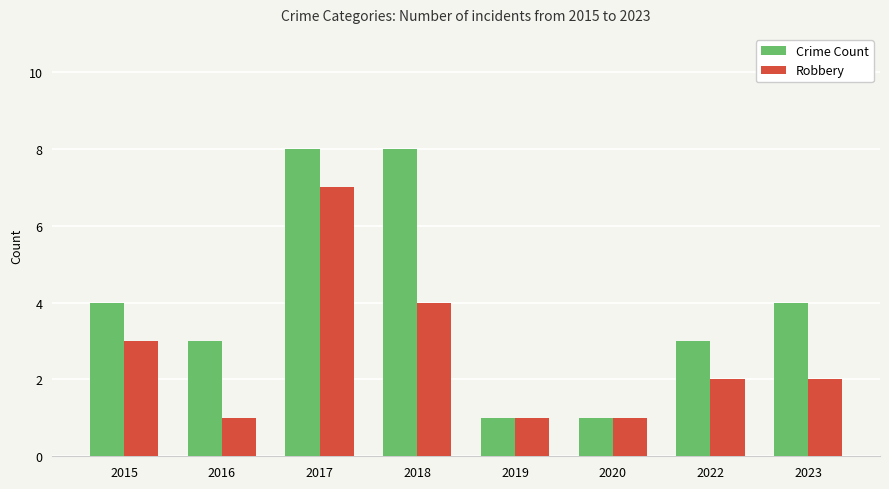

Reading left to right, transcribe all the data shown in this chart.

Crime Count: 2015=4	2016=3	2017=8	2018=8	2019=1	2020=1	2022=3	2023=4
Robbery: 2015=3	2016=1	2017=7	2018=4	2019=1	2020=1	2022=2	2023=2